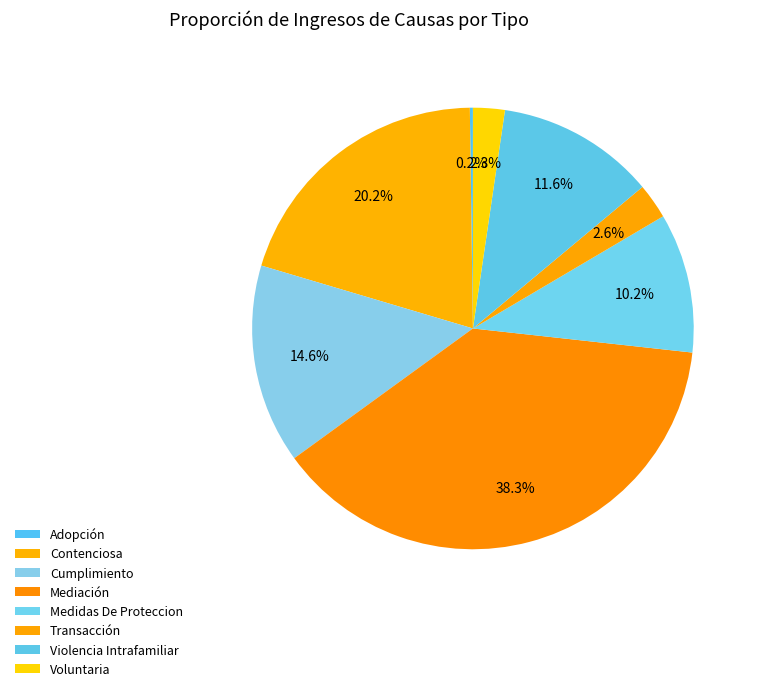

What is the change in value from Cumplimiento to Transacción?

-269